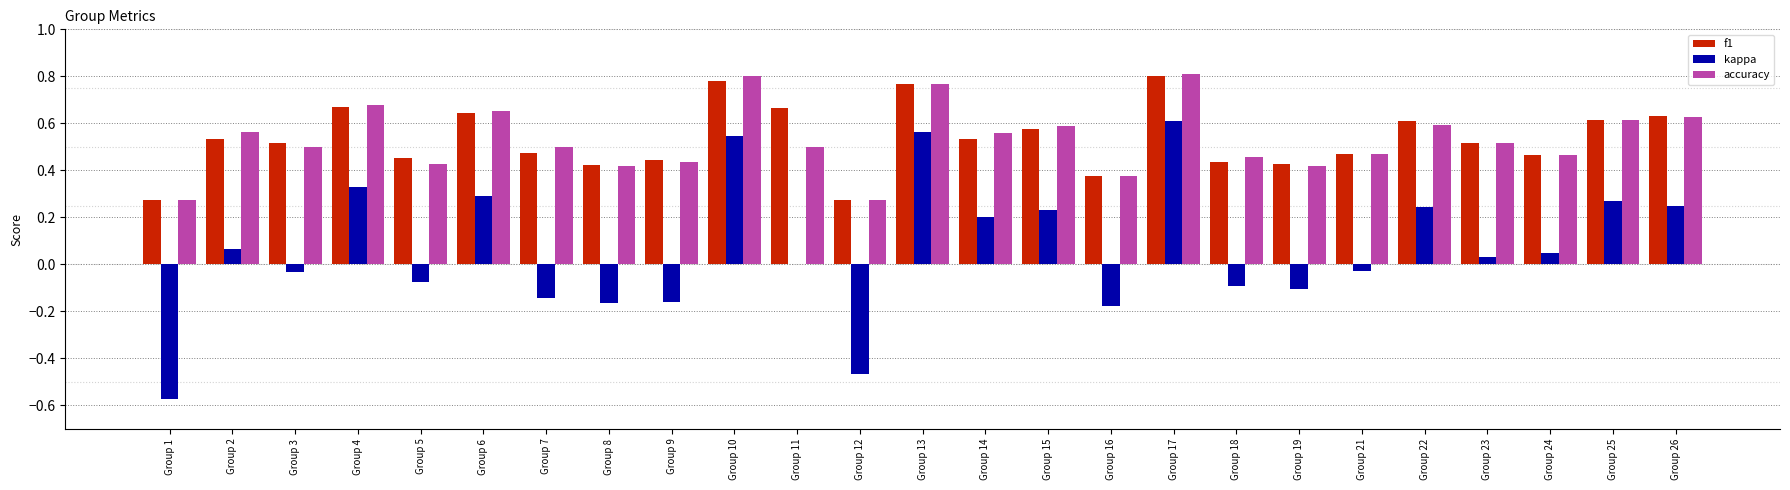

The f1 series shows 0.2 at Group 23. True or false?

False